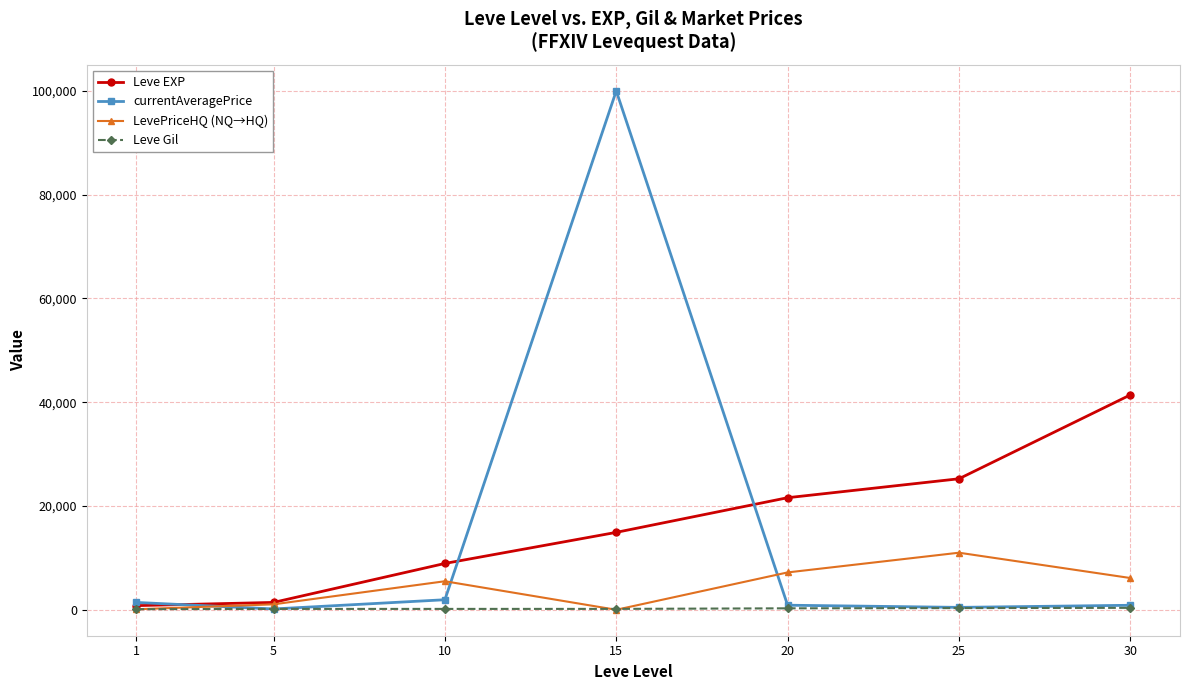

What is the difference between the highest and lowest values at 5?

1263.5